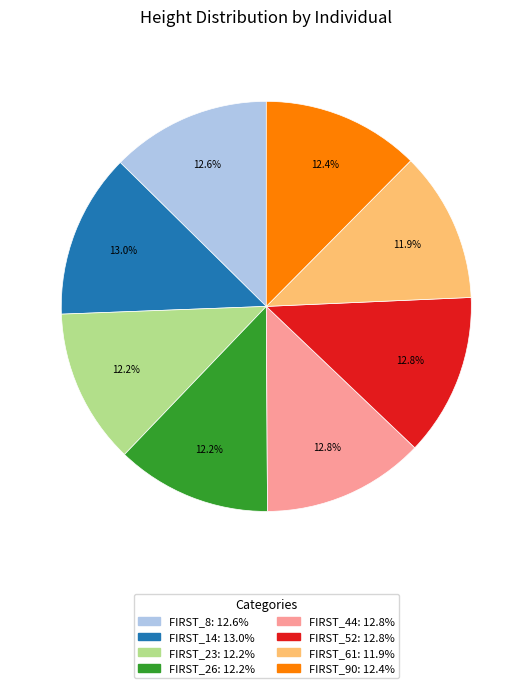

How many slices are in this pie chart?

8